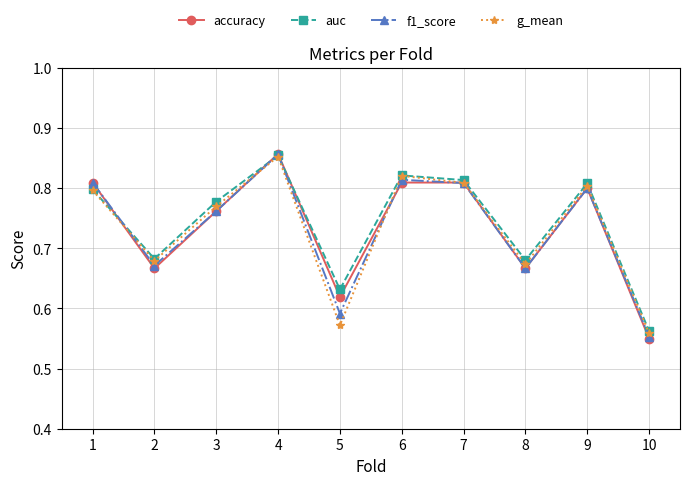

At which category is the sum across all series the highest?

4